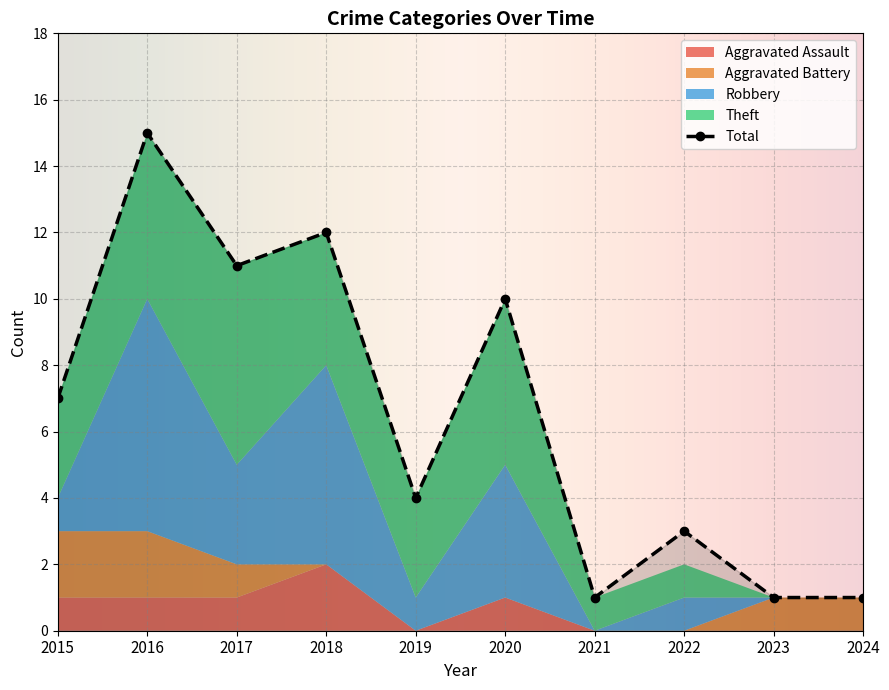

Reading left to right, extract all data points from this chart.

Aggravated Assault: 1	1	1	2	0	1	0	0	0	0
Aggravated Battery: 2	2	1	0	0	0	0	0	1	1
Robbery: 1	7	3	6	1	4	0	1	0	0
Theft: 3	5	6	4	3	5	1	1	0	0
Total: 7	15	11	12	4	10	1	3	1	1